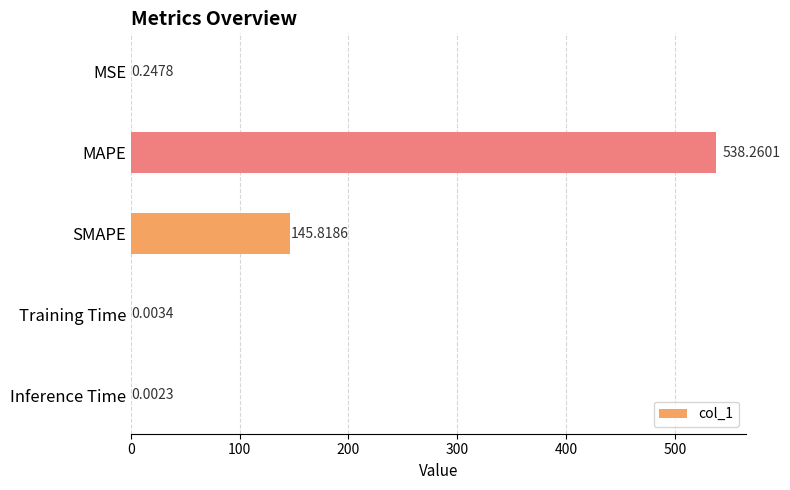

What is the sum of the values at MAPE and Training Time?

538.3